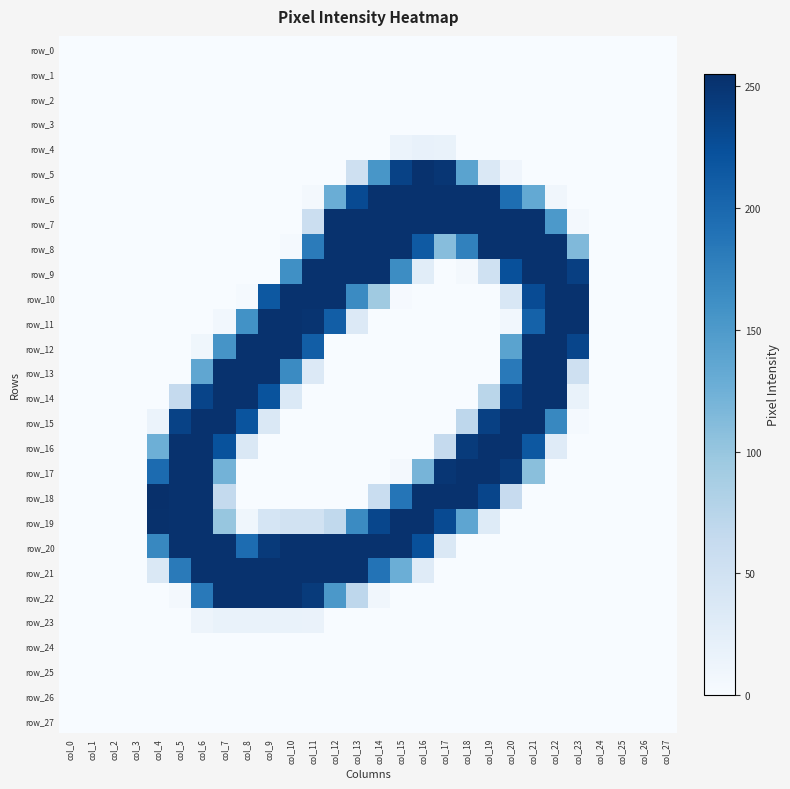

The row_17 series shows 178 at col_16. True or false?

False